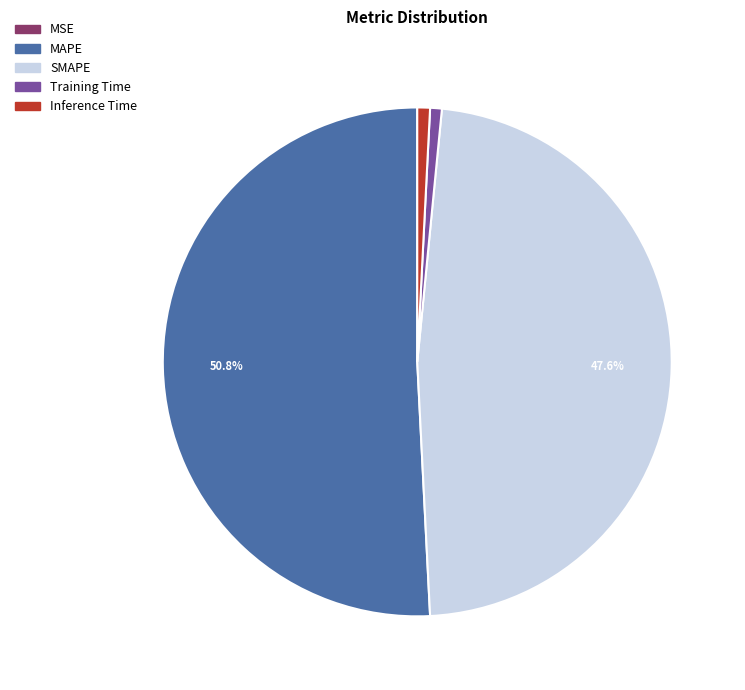

True or false: Inference Time accounts for 1% of the total.

True